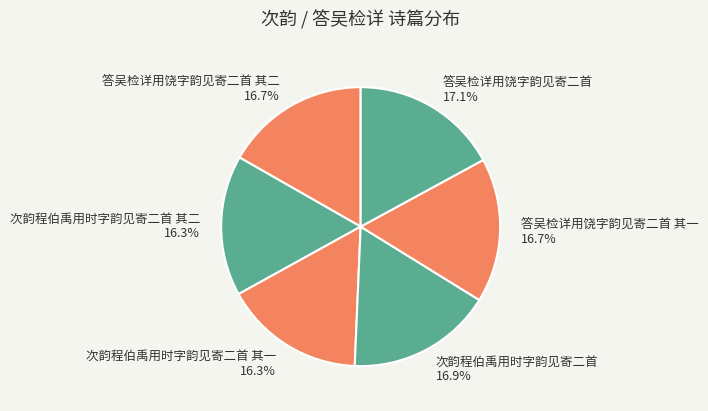

How many slices are in this pie chart?

6